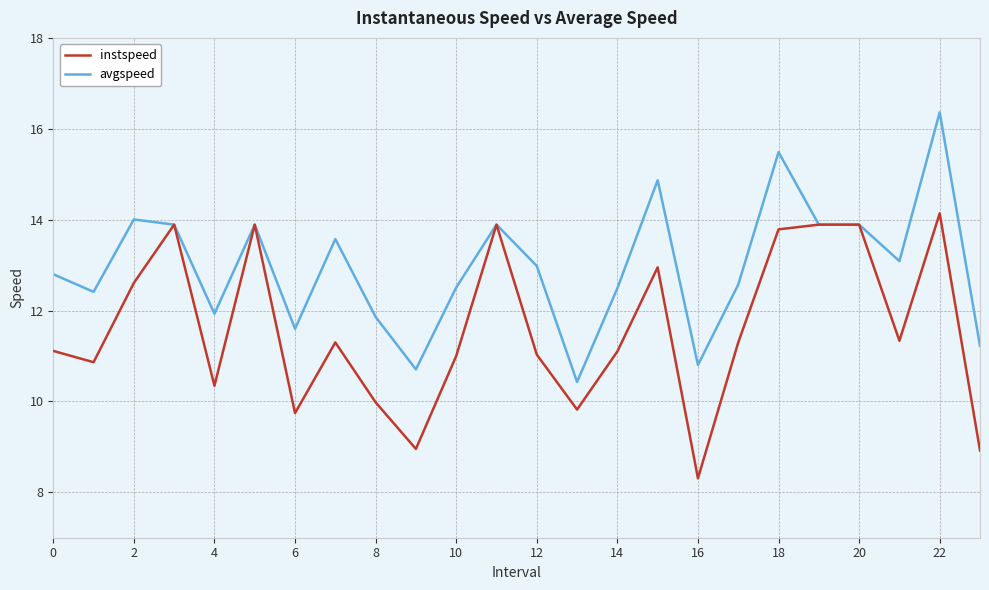

What is the maximum value for instspeed?

14.1